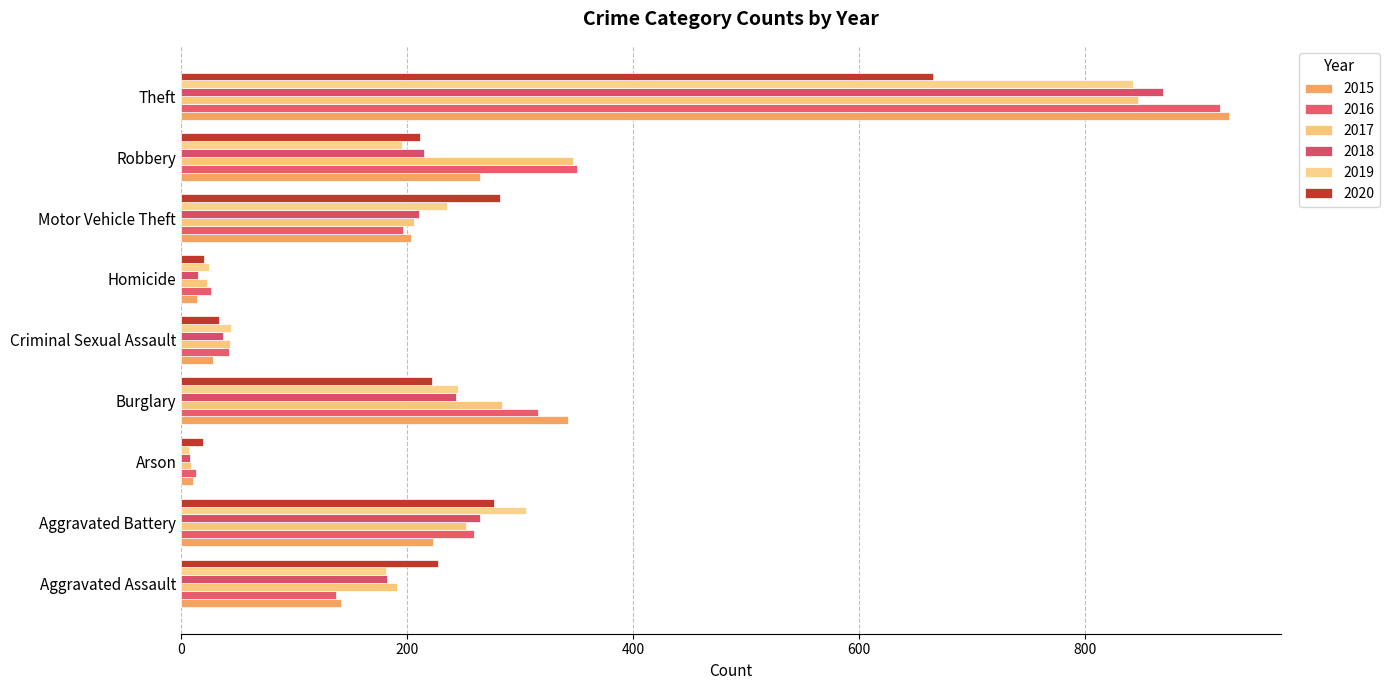

What is the maximum value shown in the chart?

927